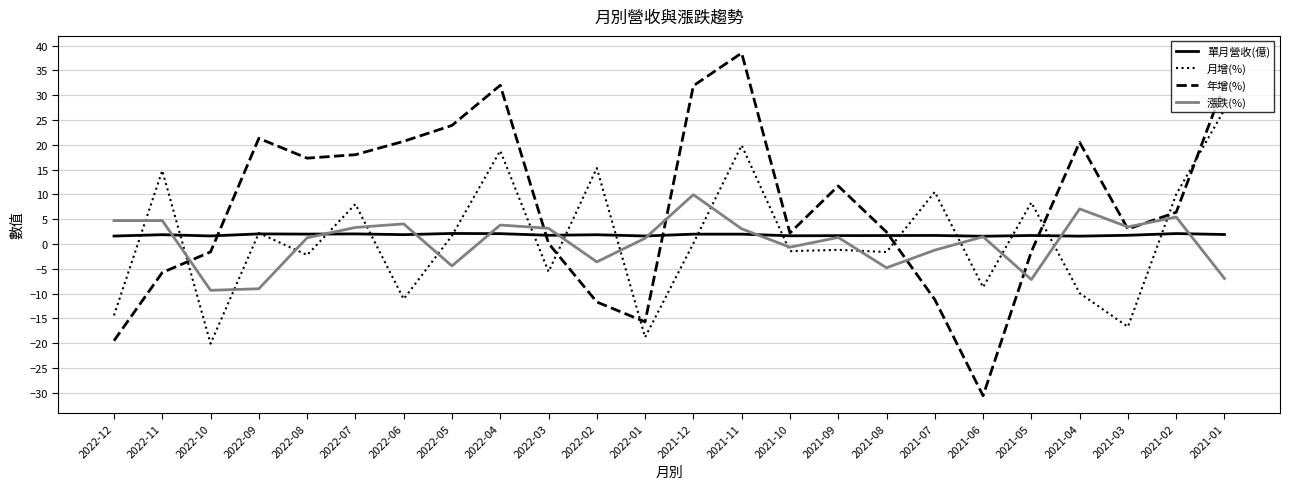

Which series has the largest total across all categories?

年增(%)